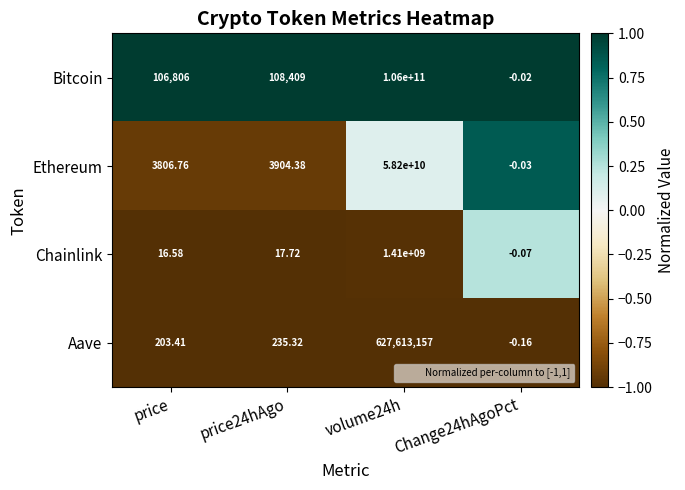

Between price and volume24h, which series saw the biggest shift?

Bitcoin